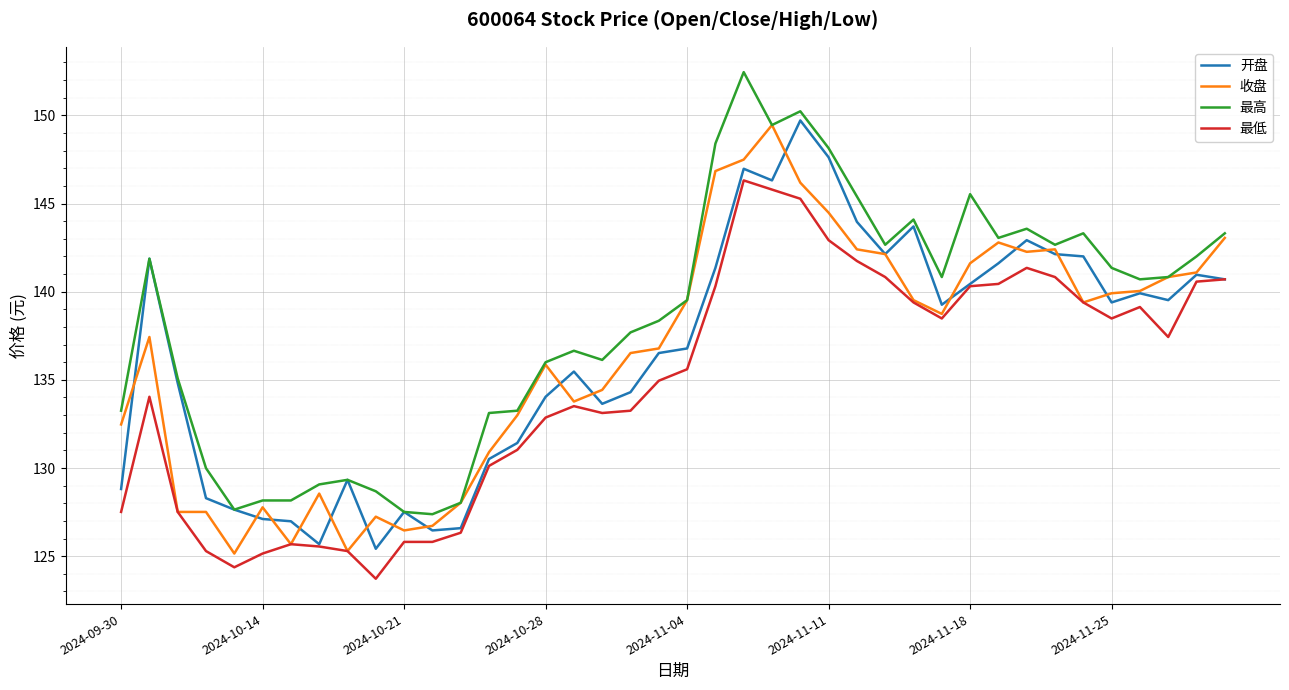

Which series has the largest total across all categories?

最高